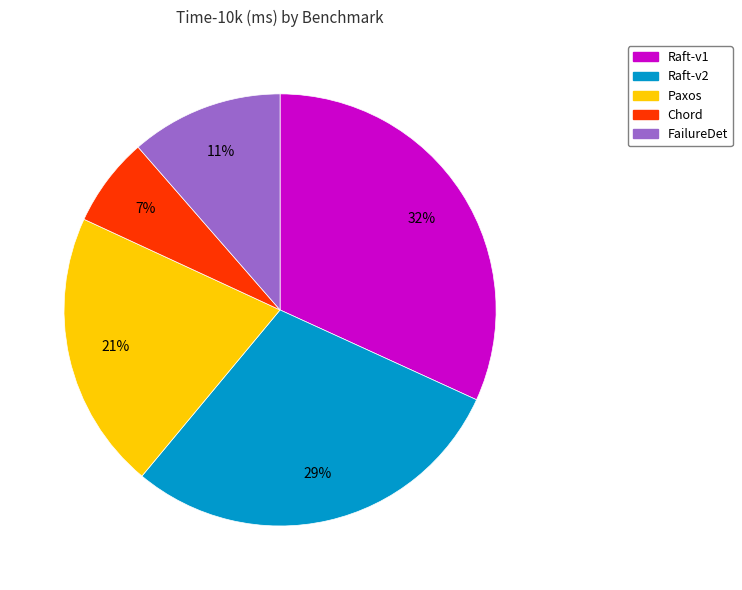

Which has a higher value, Raft-v1 or Paxos?

Raft-v1